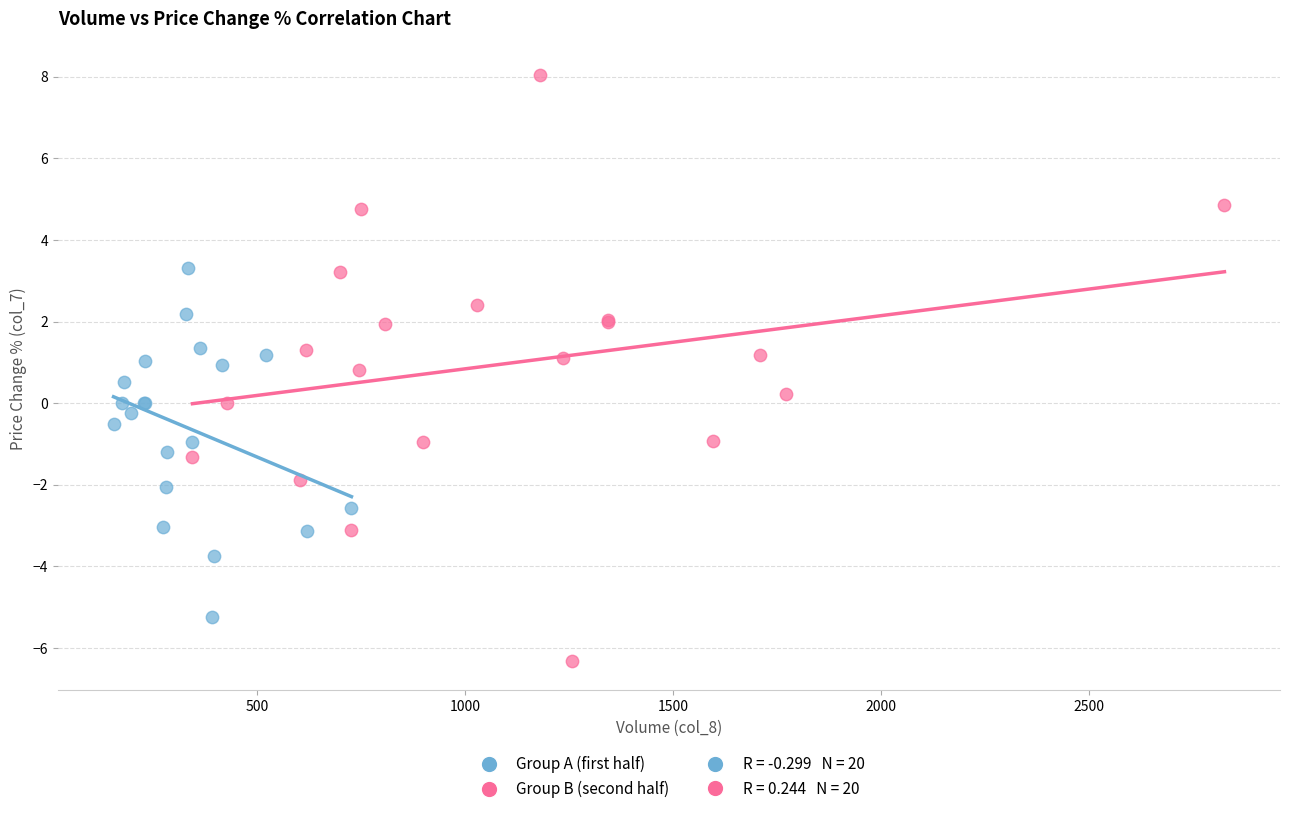

Which series contains the highest Y value?

Group B (second half)